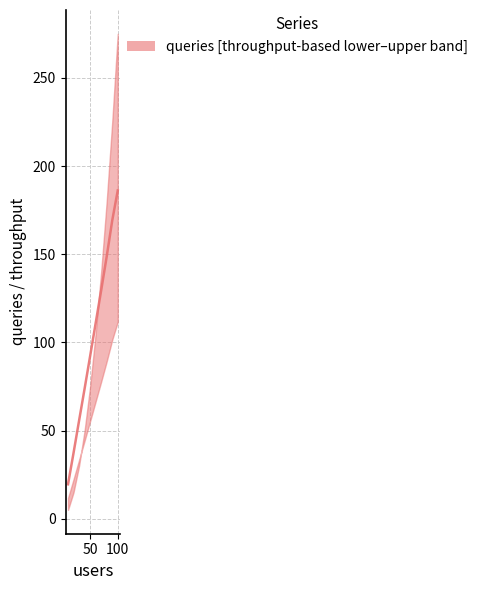

Does the chart display data point markers on the line(s)?

No